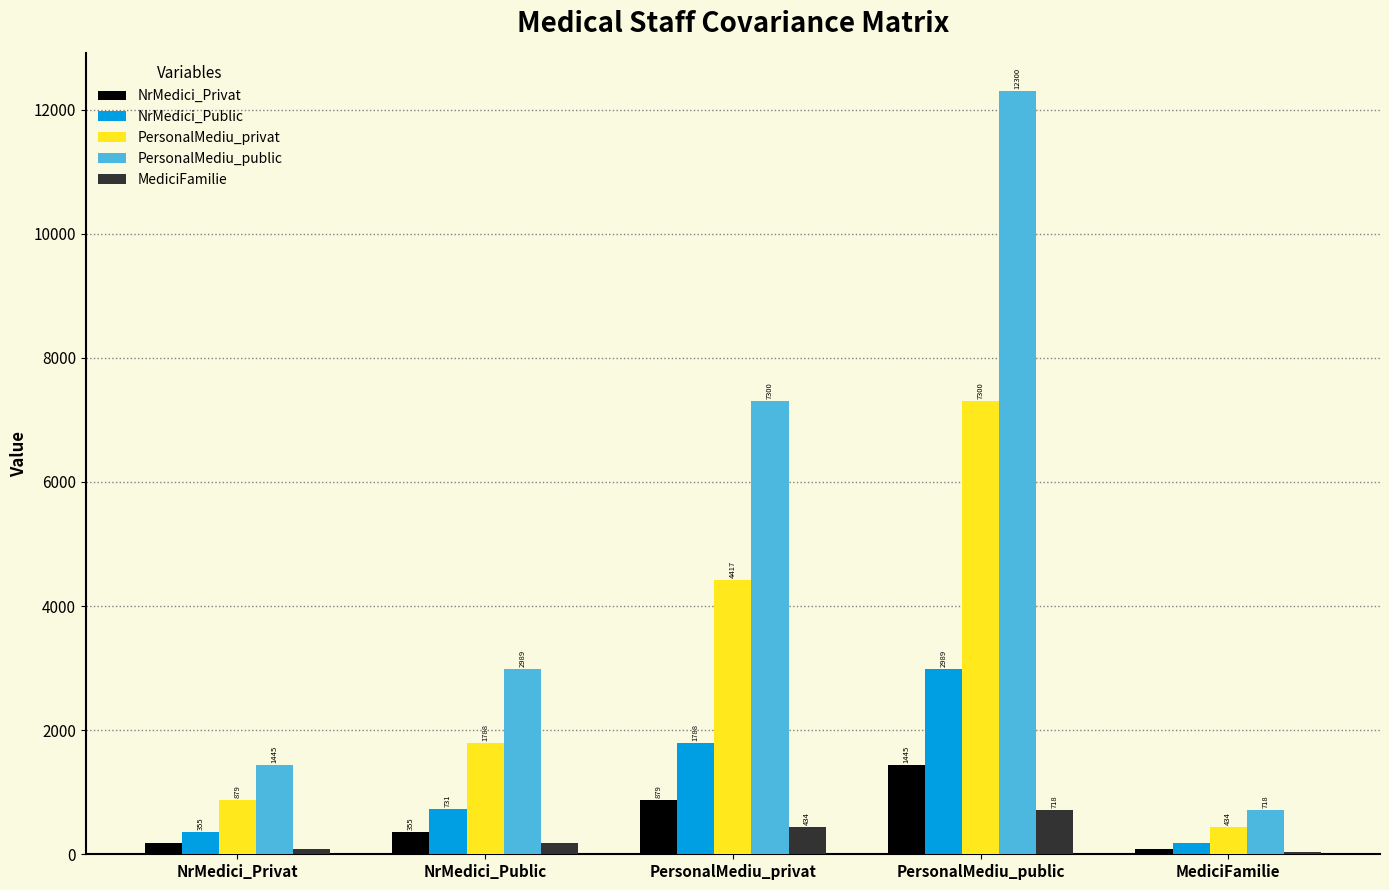

The value of PersonalMediu_privat at NrMedici_Public is 1788.4. True or false?

True